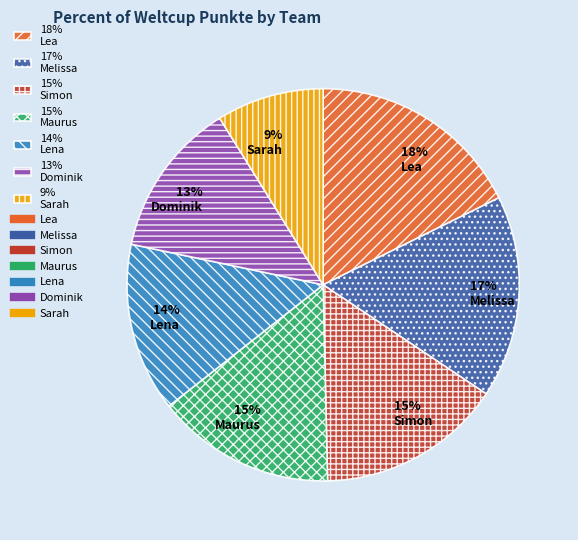

Is the sum of 9% Sarah and 14% Lena greater than half?

No